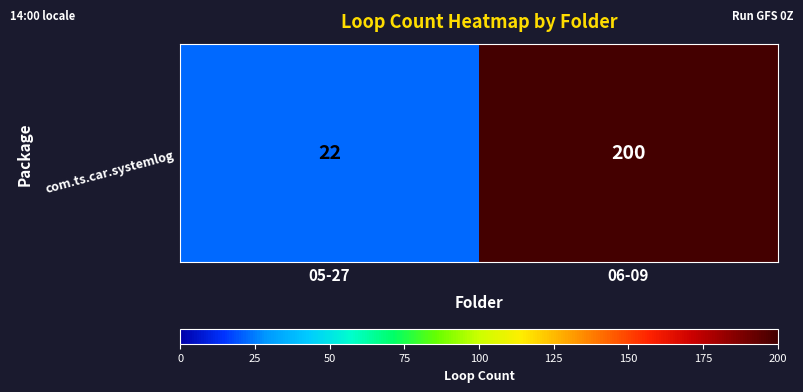

What is the change in value from 05-27 to 06-09?

+178